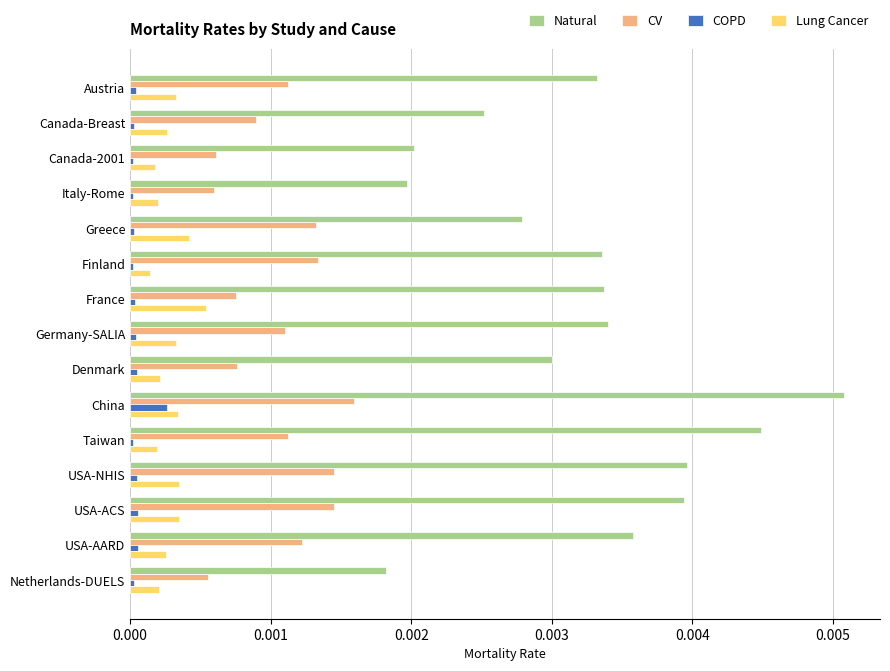

Which series has the largest range (max minus min)?

Natural